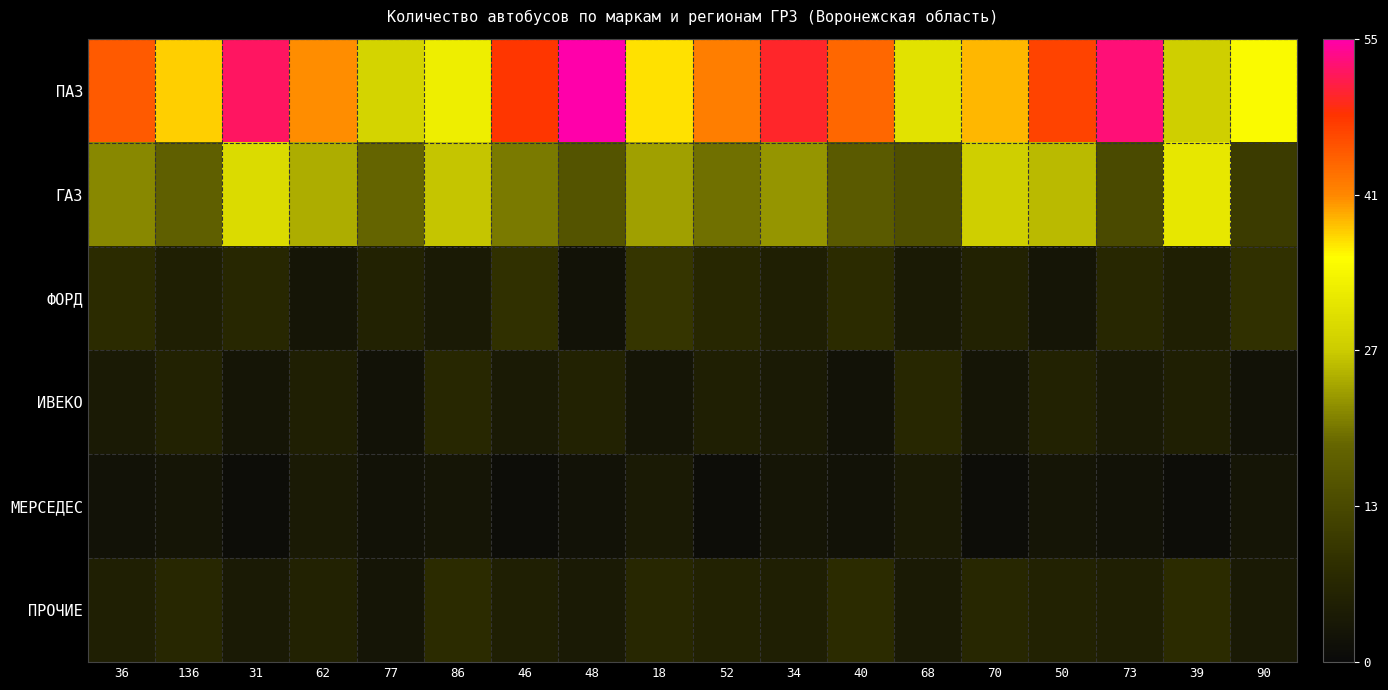

Reading left to right, list all the values displayed in this chart.

ПАЗ: 36=45	136=38	31=52	62=41	77=29	86=33	46=48	48=55	18=37	52=42	34=50	40=44	68=31	70=39	50=47	73=53	39=28	90=35
ГАЗ: 36=22	136=18	31=30	62=25	77=19	86=27	46=21	48=16	18=24	52=20	34=23	40=17	68=15	70=28	50=26	73=14	39=32	90=11
ФОРД: 36=8	136=5	31=7	62=3	77=6	86=4	46=9	48=2	18=10	52=7	34=5	40=8	68=4	70=6	50=3	73=7	39=5	90=9
ИВЕКО: 36=4	136=6	31=3	62=5	77=2	86=7	46=4	48=6	18=3	52=5	34=4	40=2	68=7	70=3	50=6	73=4	39=5	90=2
МЕРСЕДЕС: 36=2	136=3	31=1	62=4	77=2	86=3	46=1	48=2	18=4	52=1	34=3	40=2	68=4	70=1	50=3	73=2	39=1	90=3
ПРОЧИЕ: 36=5	136=7	31=4	62=6	77=3	86=8	46=5	48=4	18=7	52=6	34=5	40=8	68=4	70=7	50=6	73=5	39=8	90=4